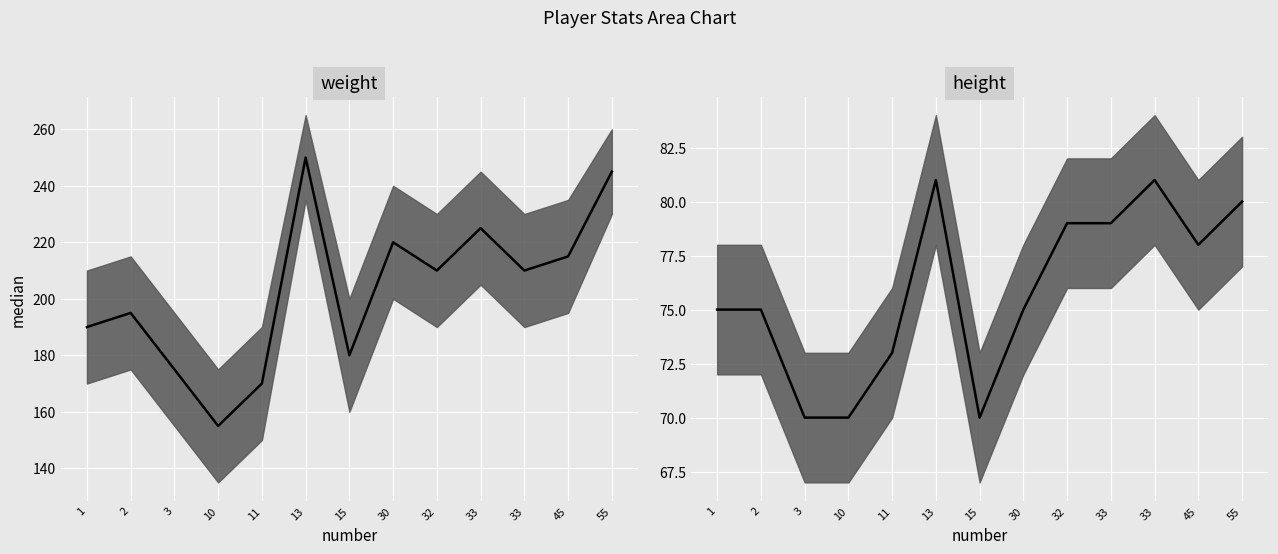

How many points are lower than both their immediate neighbors (excluding endpoints)?

2